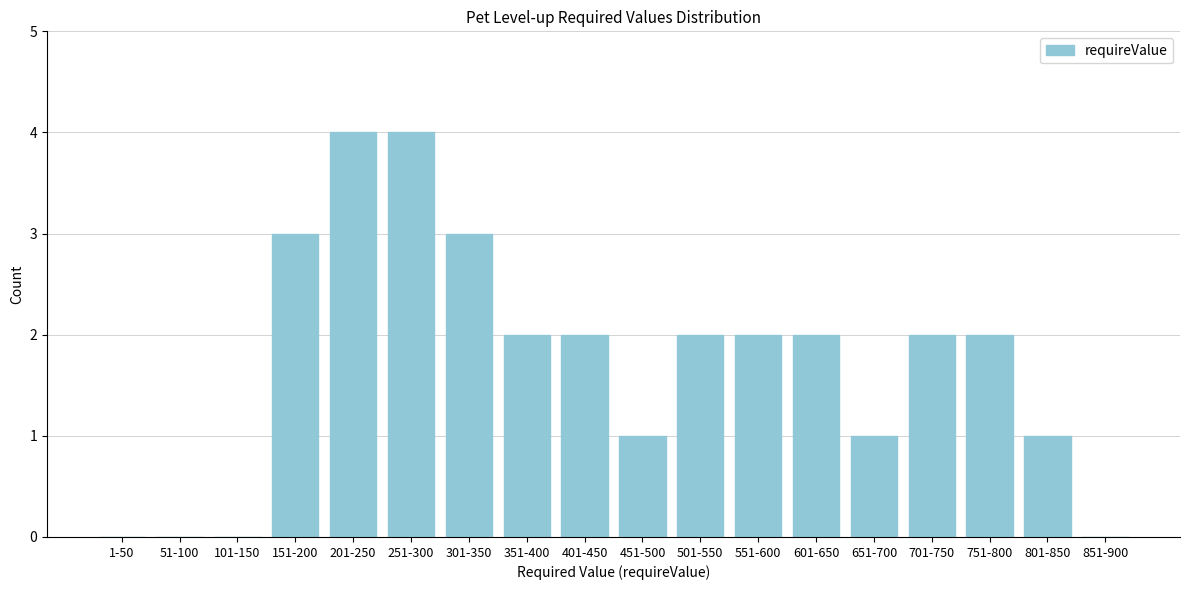

Reading left to right, transcribe all the data shown in this chart.

1-50=0	51-100=0	101-150=0	151-200=3	201-250=4	251-300=4	301-350=3	351-400=2	401-450=2	451-500=1	501-550=2	551-600=2	601-650=2	651-700=1	701-750=2	751-800=2	801-850=1	851-900=0